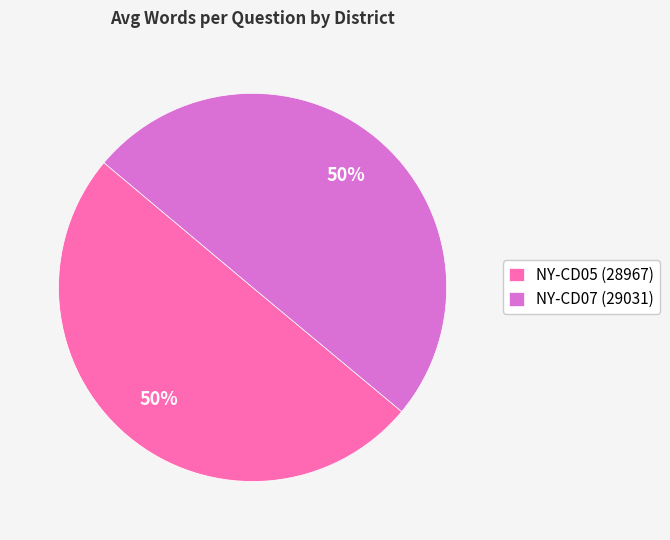

Do NY-CD05 (28967) and NY-CD07 (29031) together represent more than half of the pie?

Yes